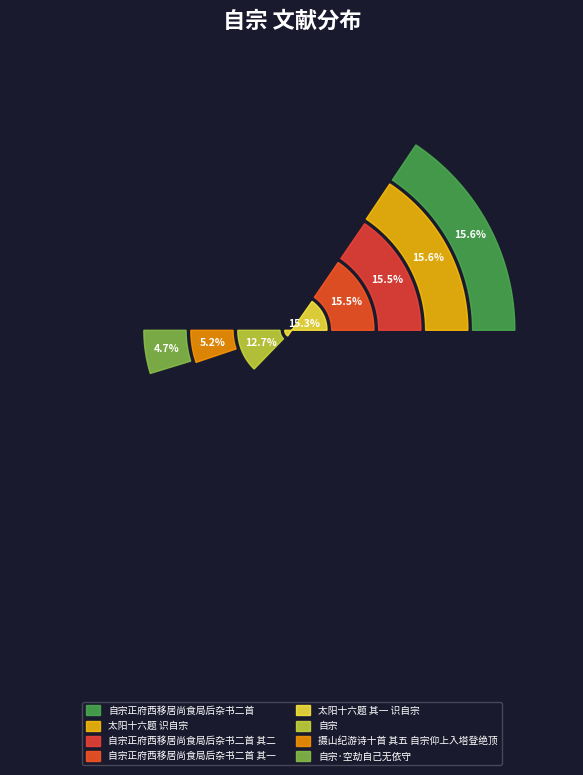

To the nearest percent, what percentage of the pie is 自宗?

13%